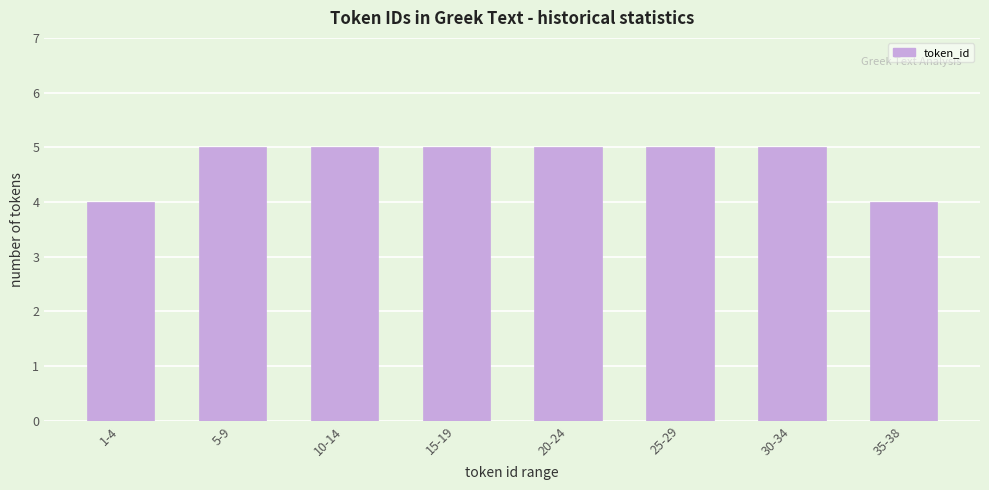

Reading left to right, list all the values displayed in this chart.

4	5	5	5	5	5	5	4